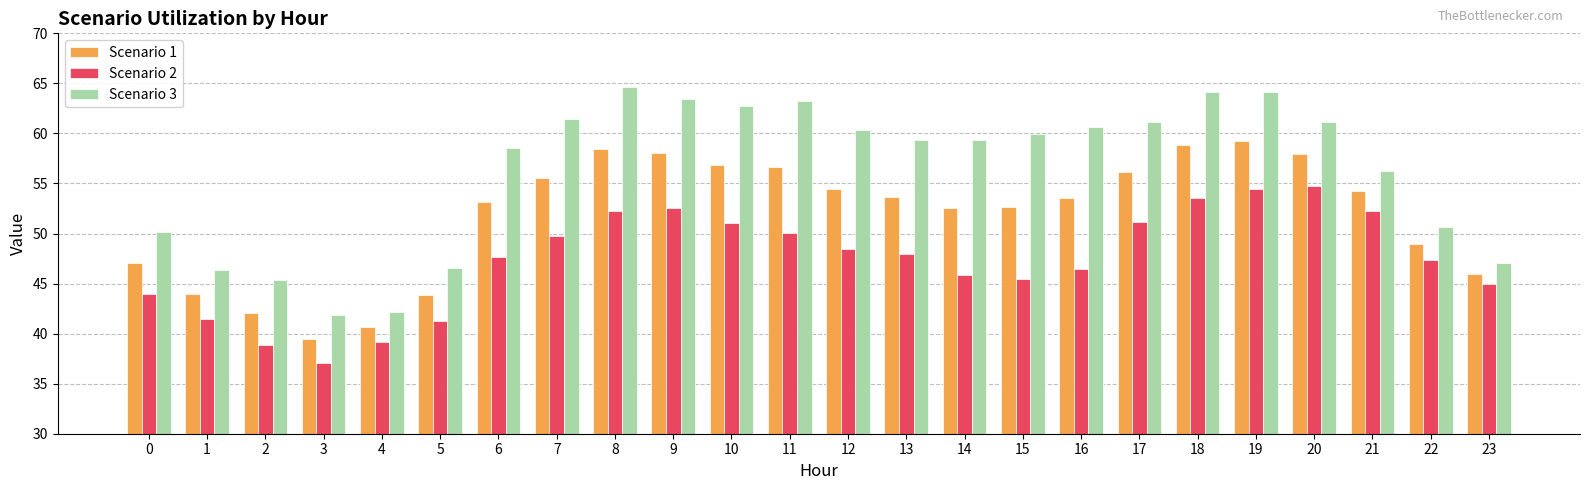

Which label corresponds to the largest value in the chart?

8